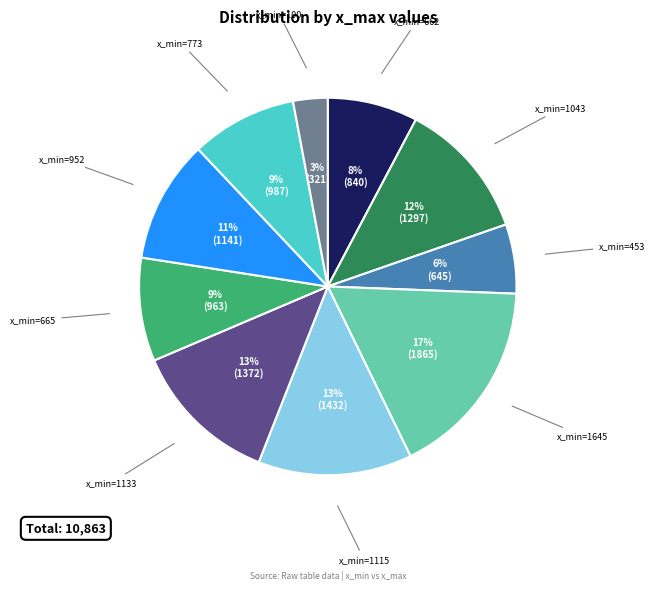

Does any single category account for the majority?

No